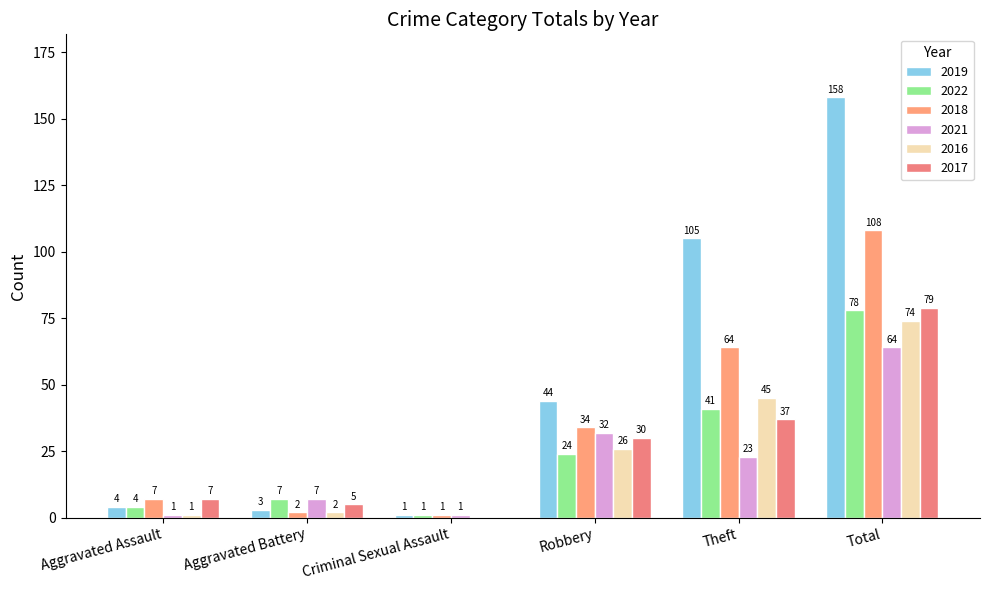

How many data points does each series have?

6